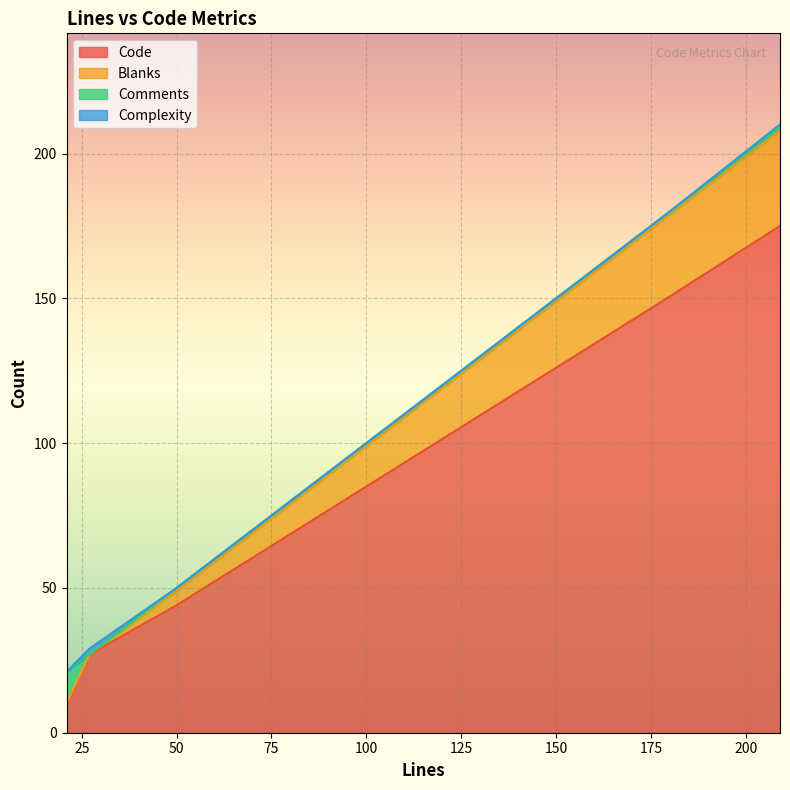

True or false: Blanks and Code cross at least once.

False